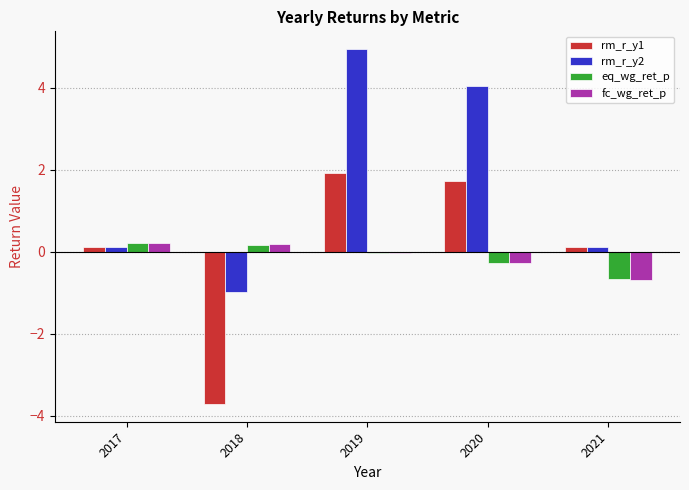

Which category has the highest value across all series?

2019